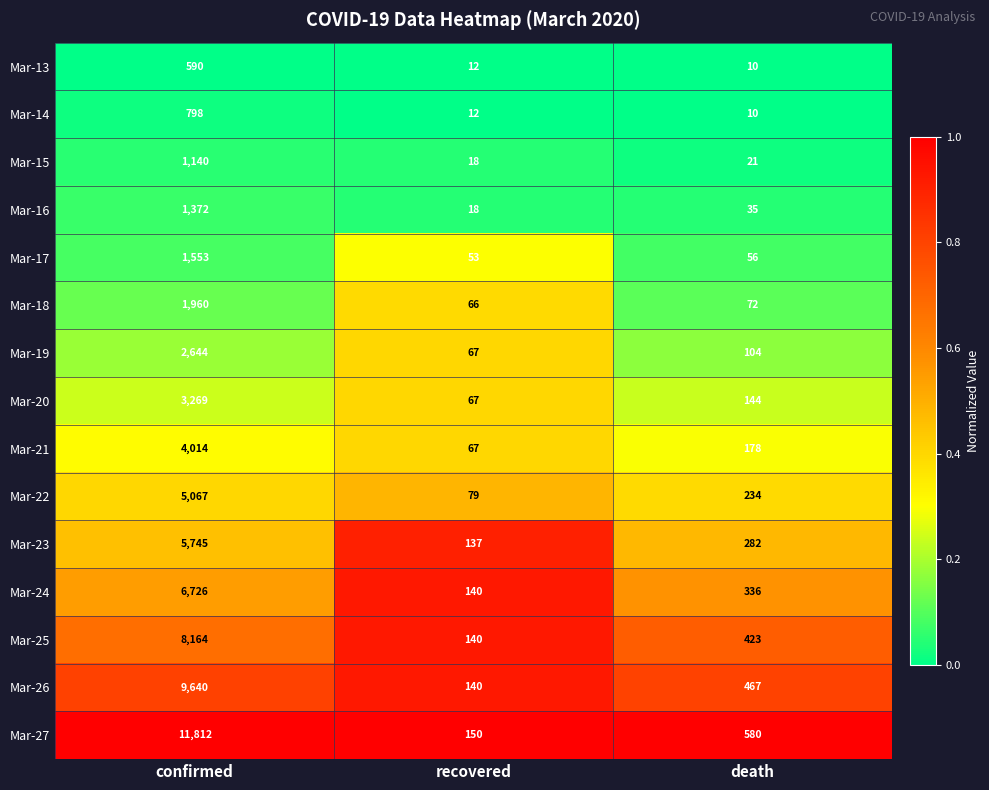

List the labels in order of Mar-14 value, largest first.

confirmed, recovered, death